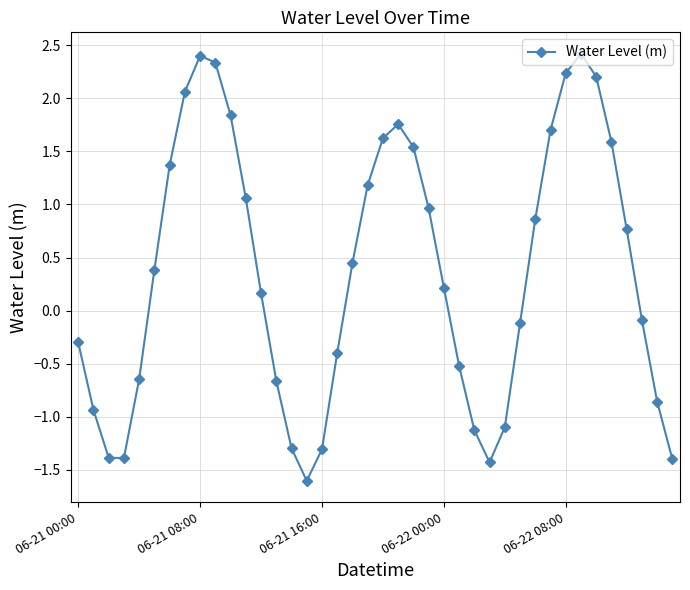

Is this an area chart (filled region under the line)?

No